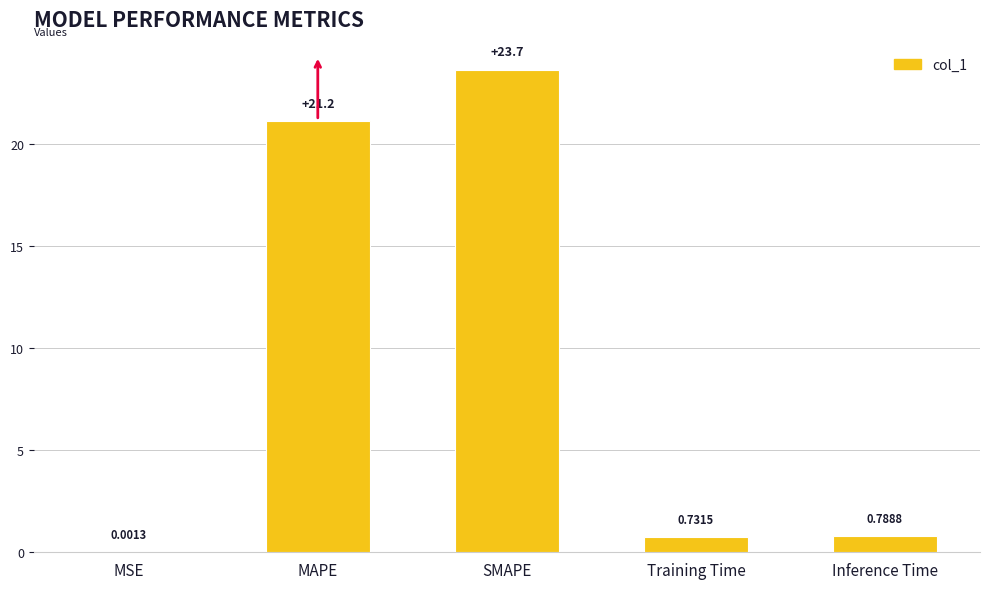

What is the sum of the values at SMAPE and MSE?

23.7